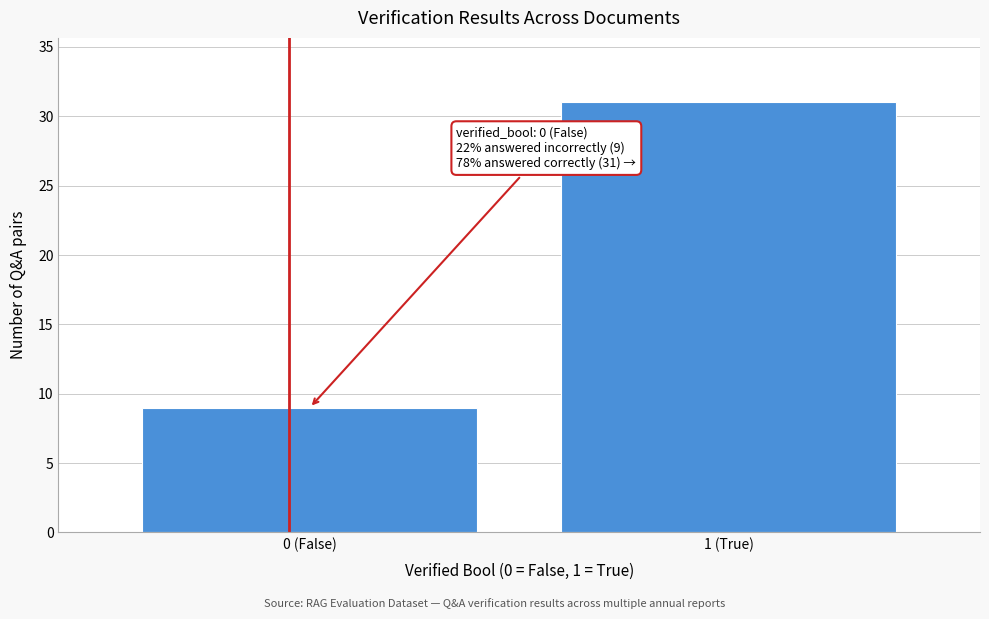

Reading right to left, what are all the values shown in this chart?

1 (True)=31	0 (False)=9